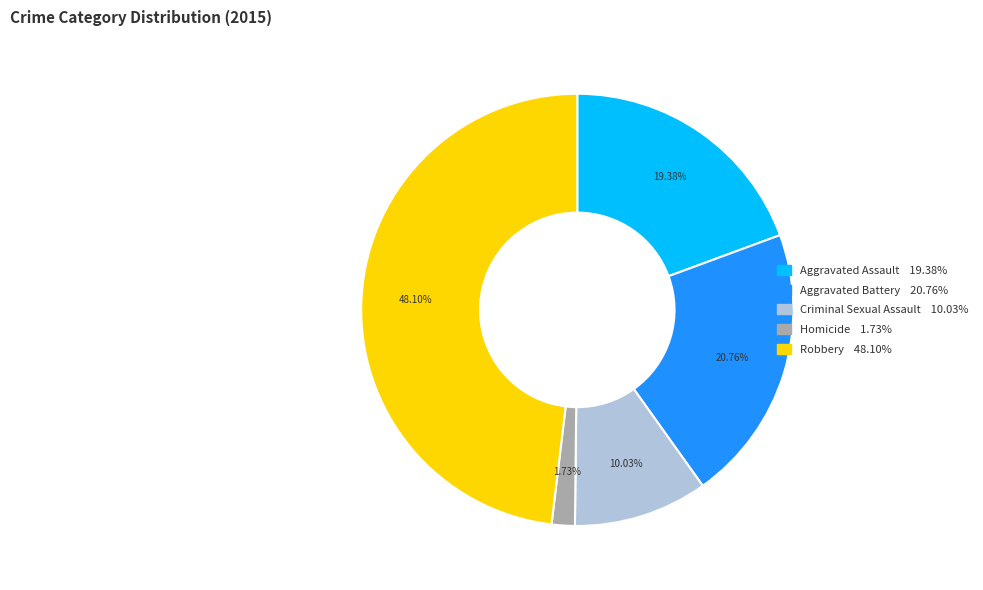

What percentage is NOT represented by Criminal Sexual Assault?

90.0%